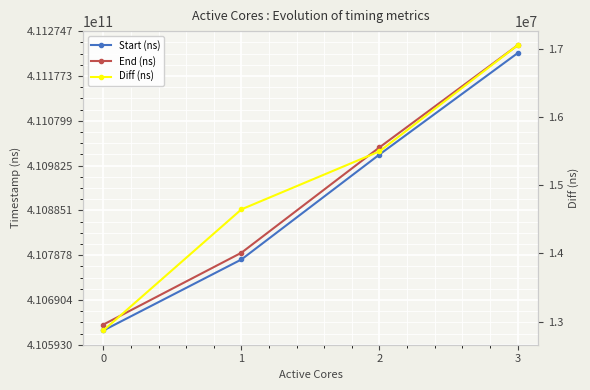

Rank the categories by Diff (ns) value from lowest to highest.

0, 1, 2, 3